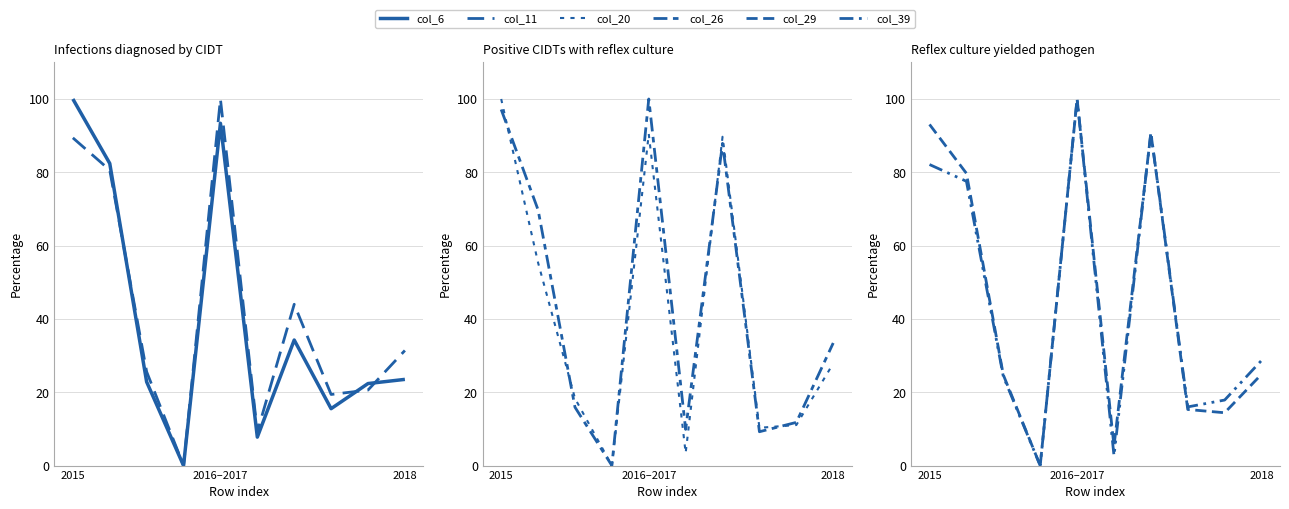

What value does the col_6 series have at 7?

15.5